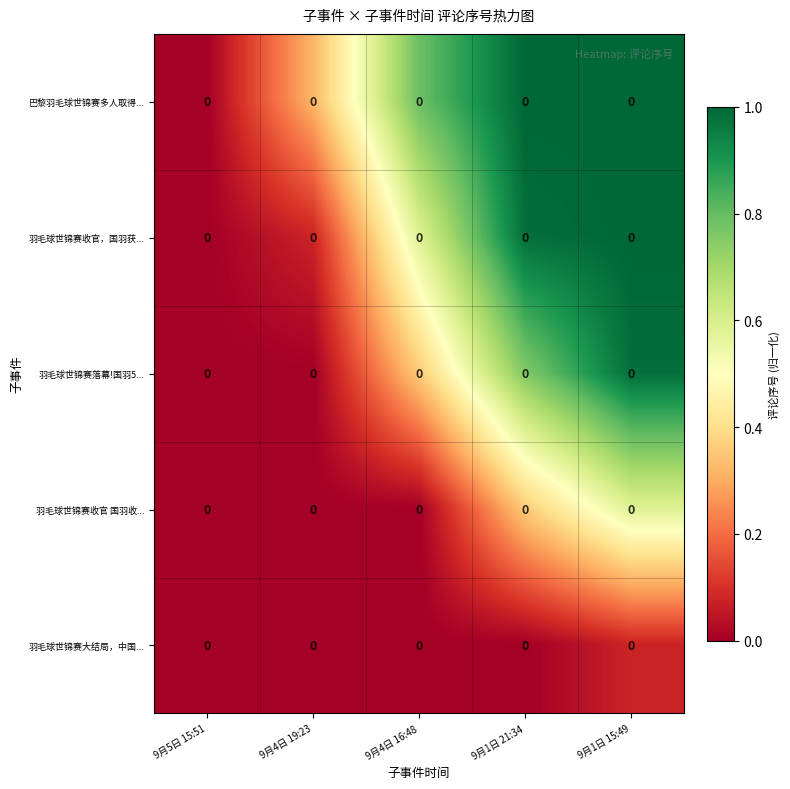

At which label does 巴黎羽毛球世锦赛多人取得... reach its peak?

9月1日 21:34